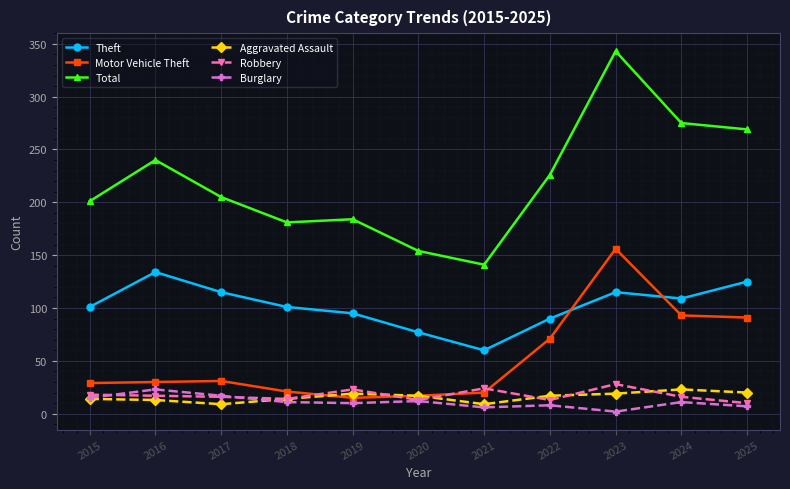

The value of Motor Vehicle Theft at 2020 is 30. True or false?

False